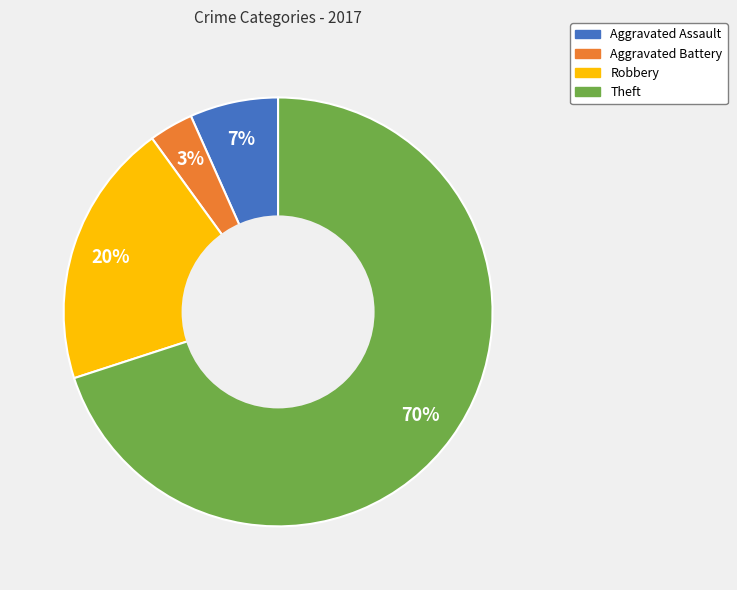

To the nearest percent, what is the combined percentage of Aggravated Battery and Aggravated Assault?

10%